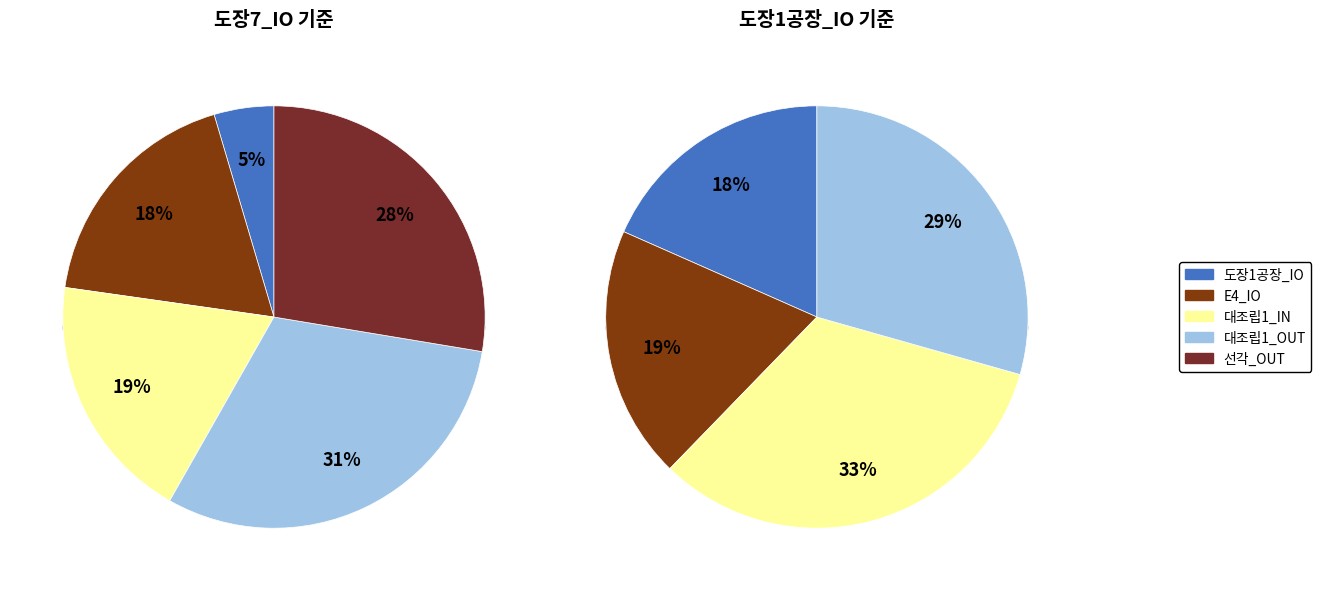

Between 선각_OUT and 대조립1_IN, which is larger?

선각_OUT